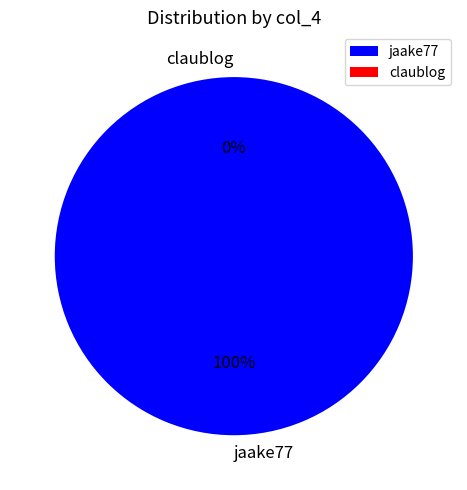

To the nearest percent, what is the difference between the claublog and jaake77 slice percentages?

100%